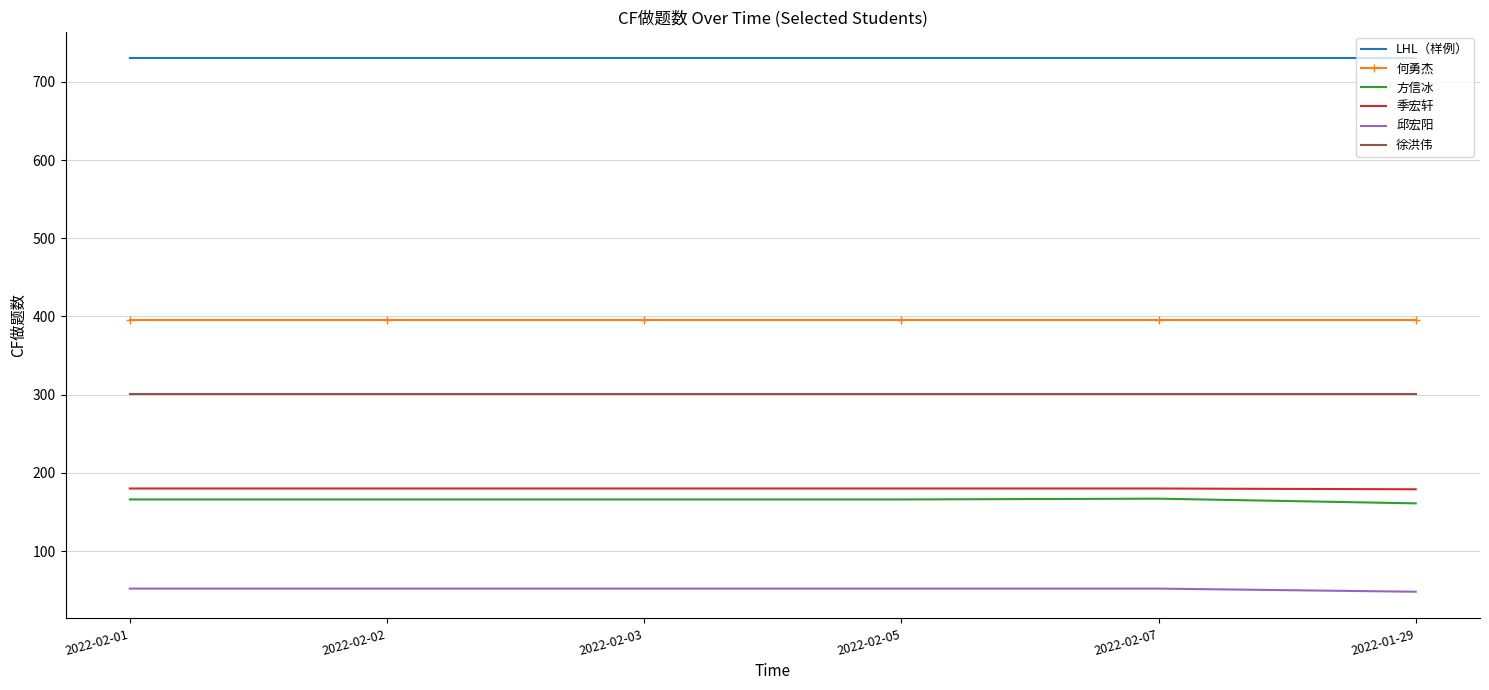

What is the sum of the 何勇杰 values at 2022-02-05 and 2022-02-02?

790